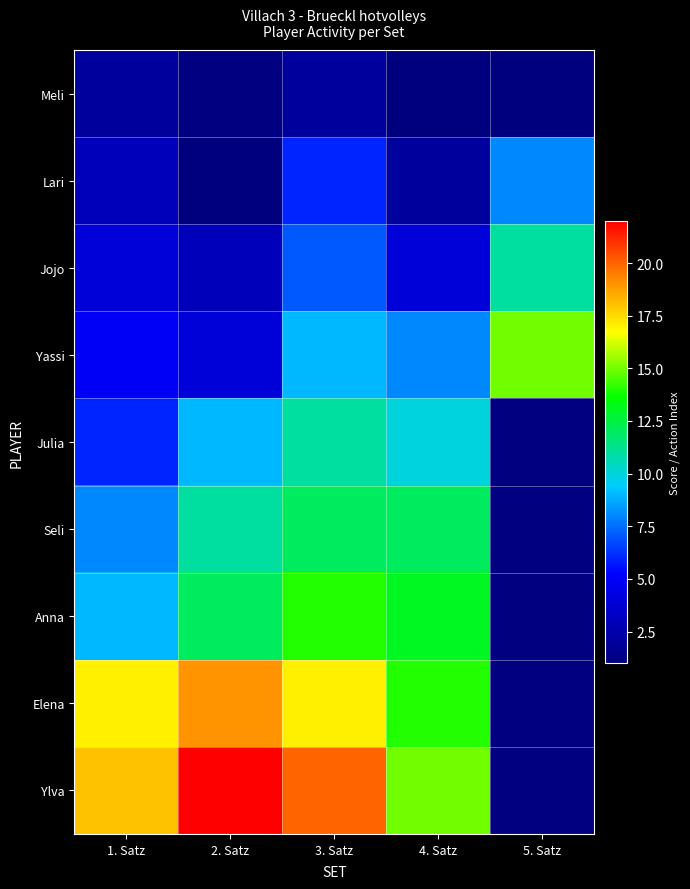

At how many categories does at least one series exceed 17?

3